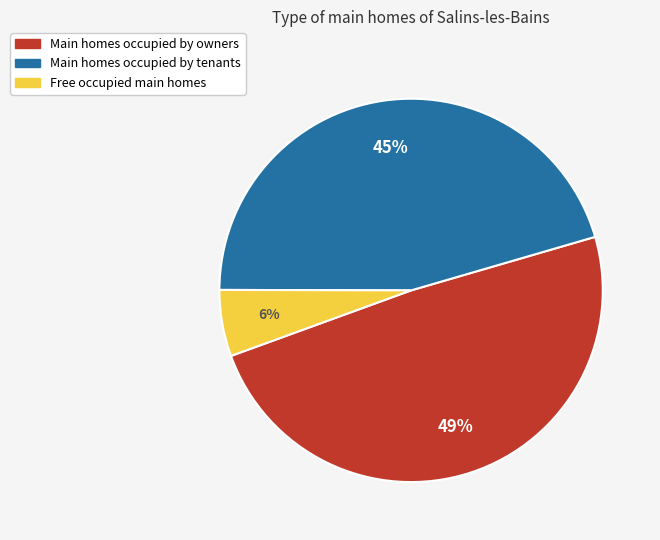

Does any single category account for the majority?

No